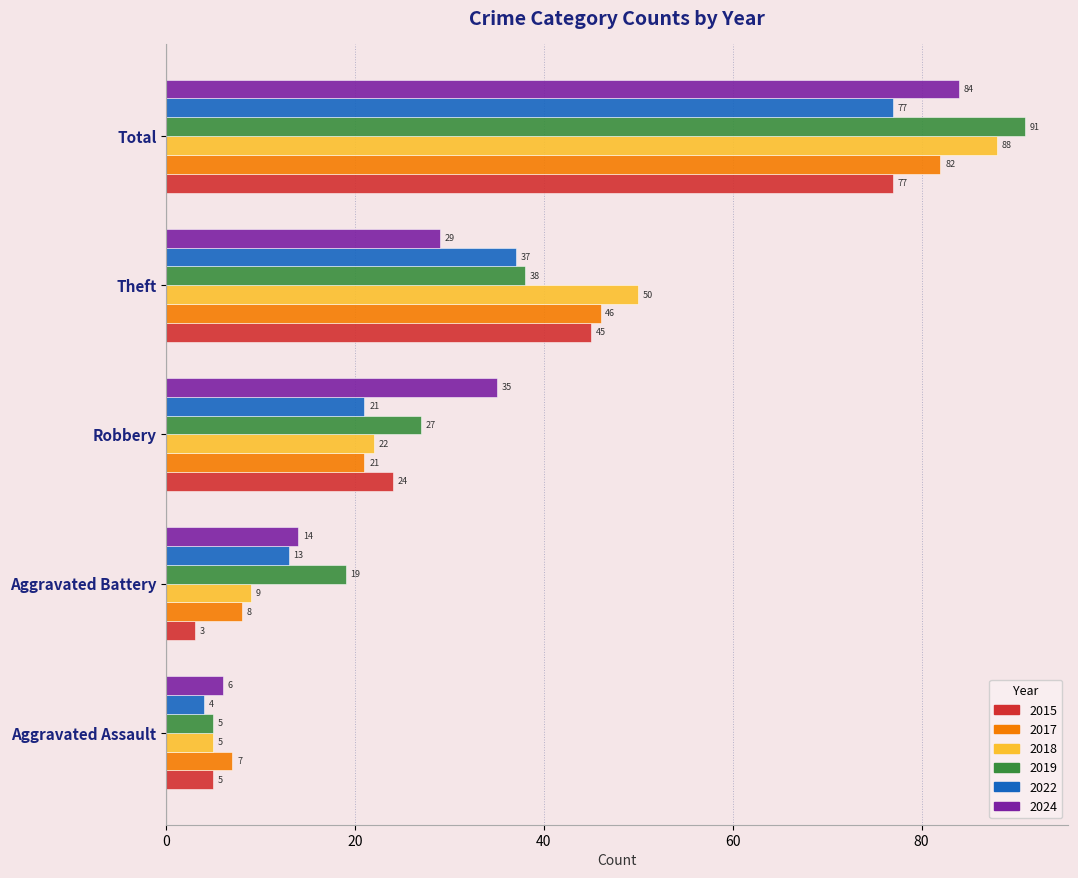

How many data points does each series have?

5